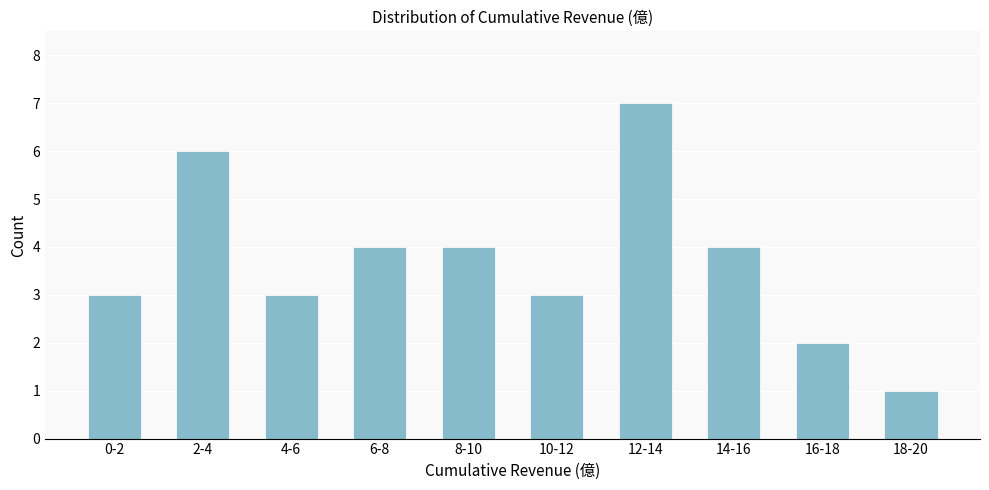

Reading left to right, list all the values displayed in this chart.

3	6	3	4	4	3	7	4	2	1